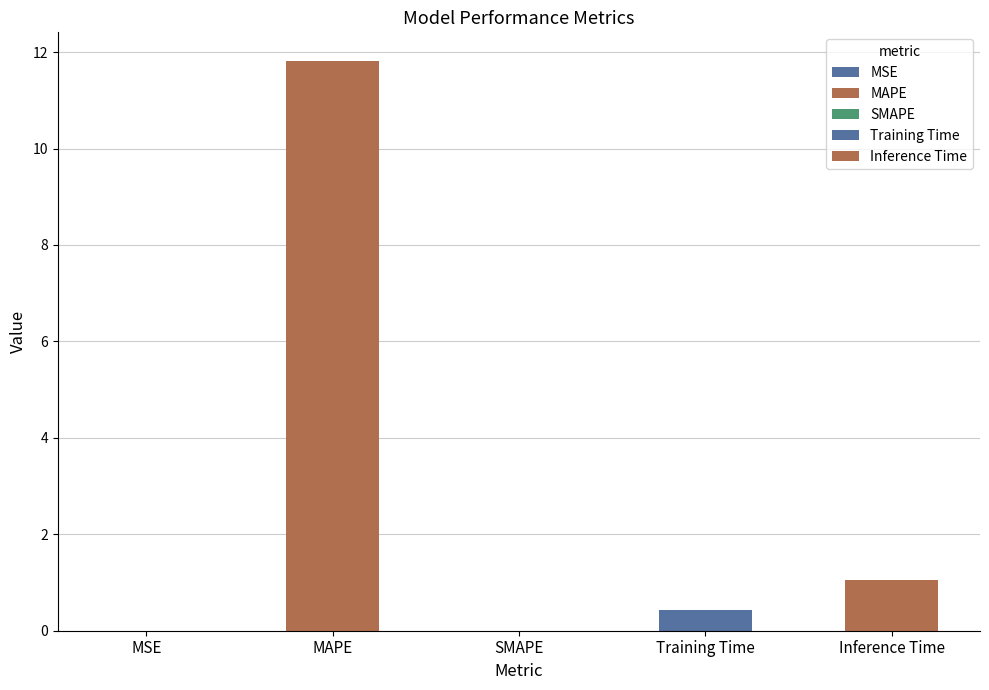

Rank the categories by value from lowest to highest.

SMAPE, MSE, Training Time, Inference Time, MAPE